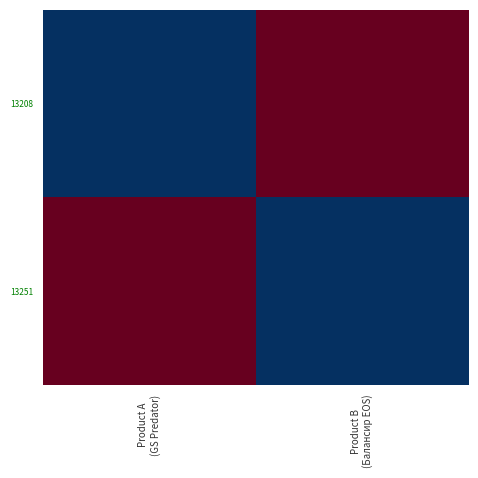

Between Product A
(GS Predator) and Product B
(Балансир EOS), which is larger?

Product B
(Балансир EOS)